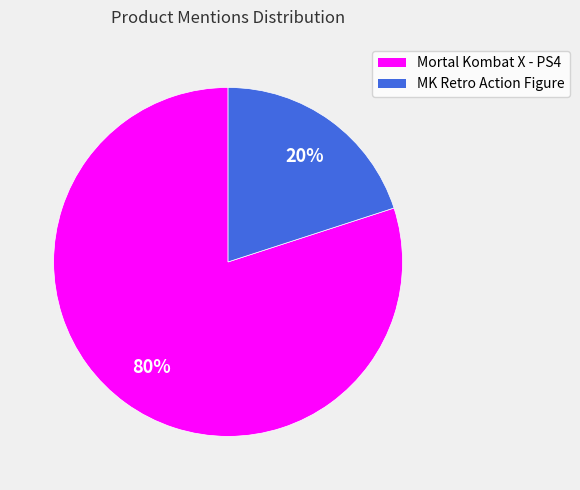

Does any single category account for the majority?

Yes